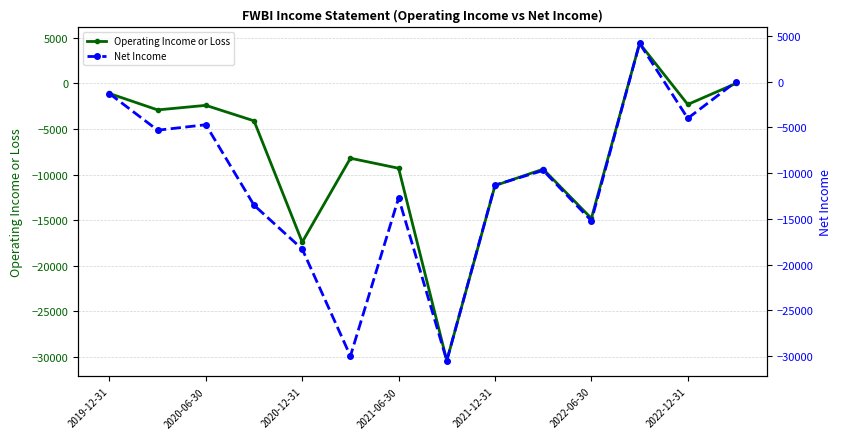

At which label does Net Income first exceed -9700?

2019-12-31